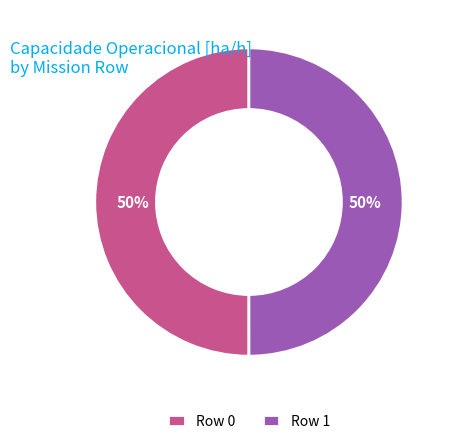

To the nearest percent, what is the average slice percentage?

50%